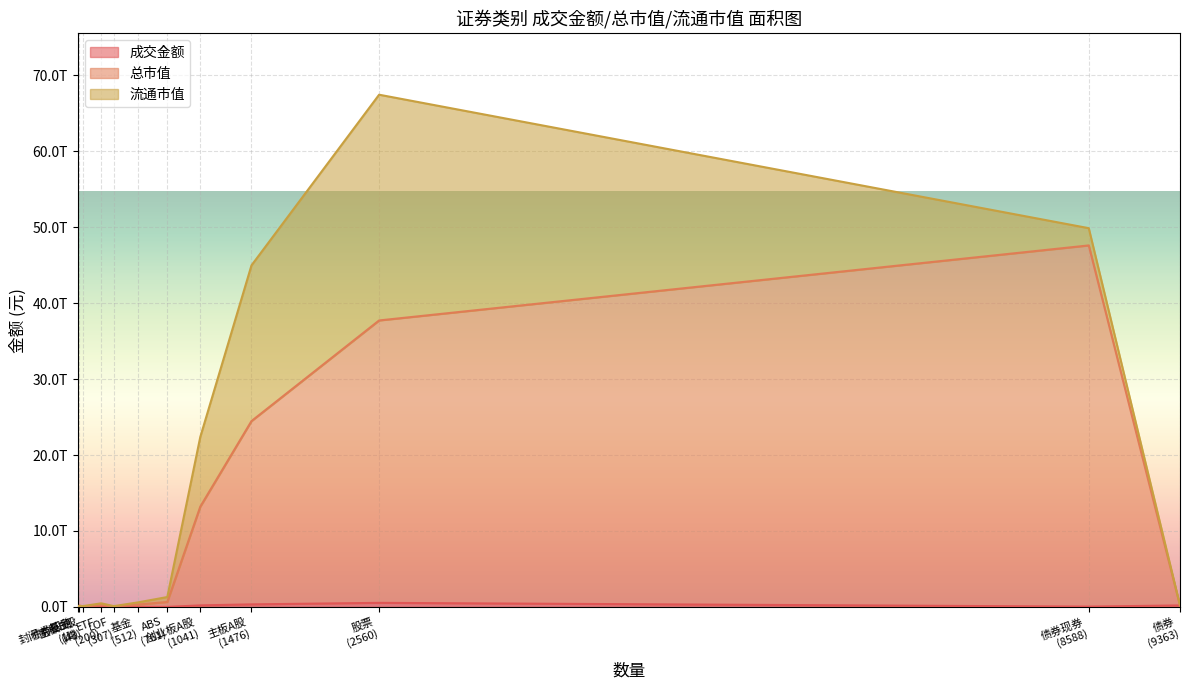

How many positive values does the 流通市值 series have?

10